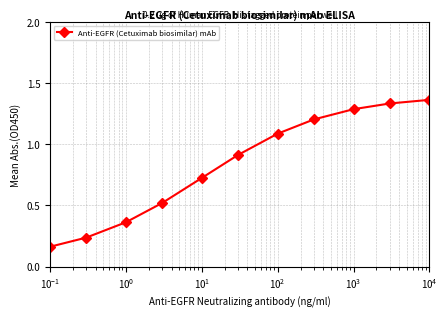

What is the difference between the second highest and second lowest values?

1.1